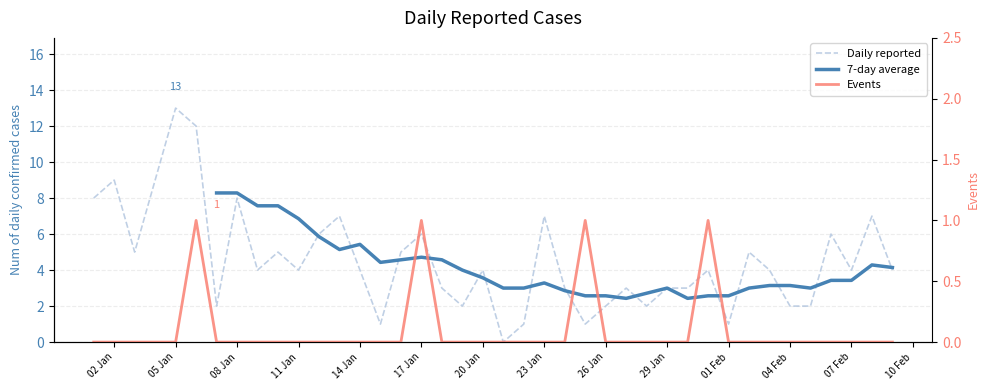

At how many categories does at least one series exceed 11?

2